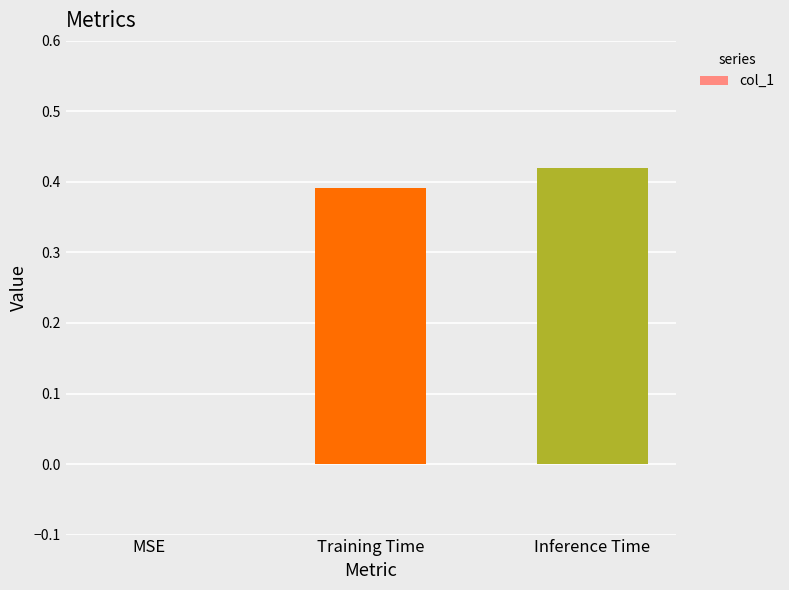

Which category has the highest value across all series?

Inference Time